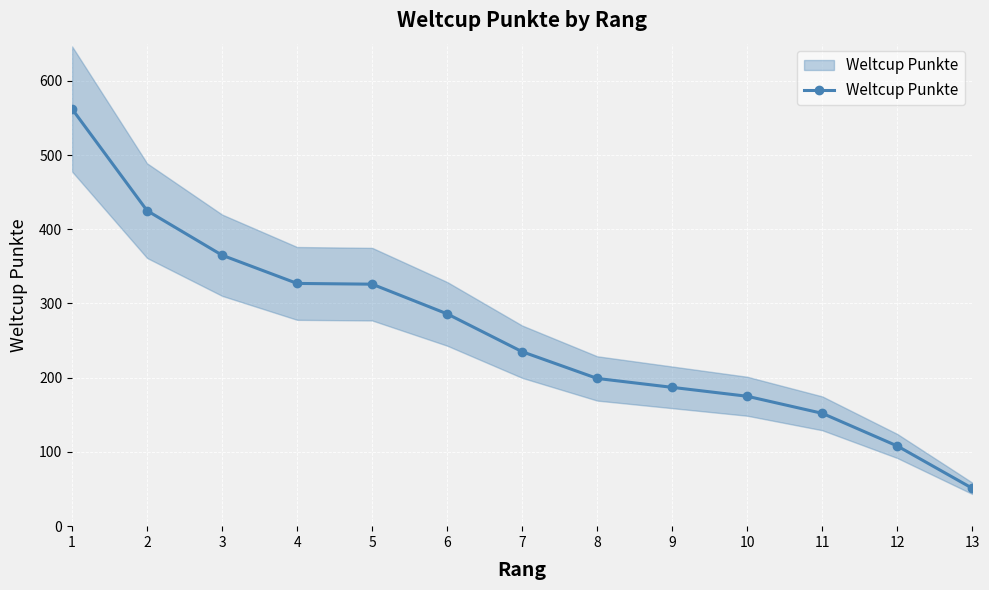

What is the sum of the values at 1 and 9?

749